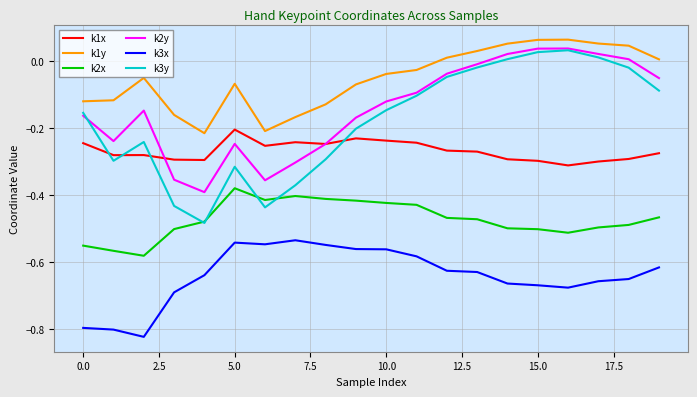

True or false: k3x and k1x cross at least once.

False